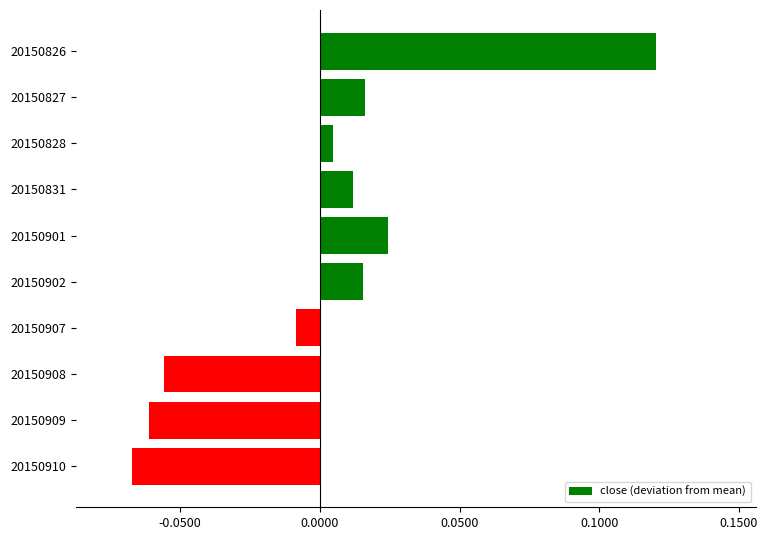

How many values are below 0?

4